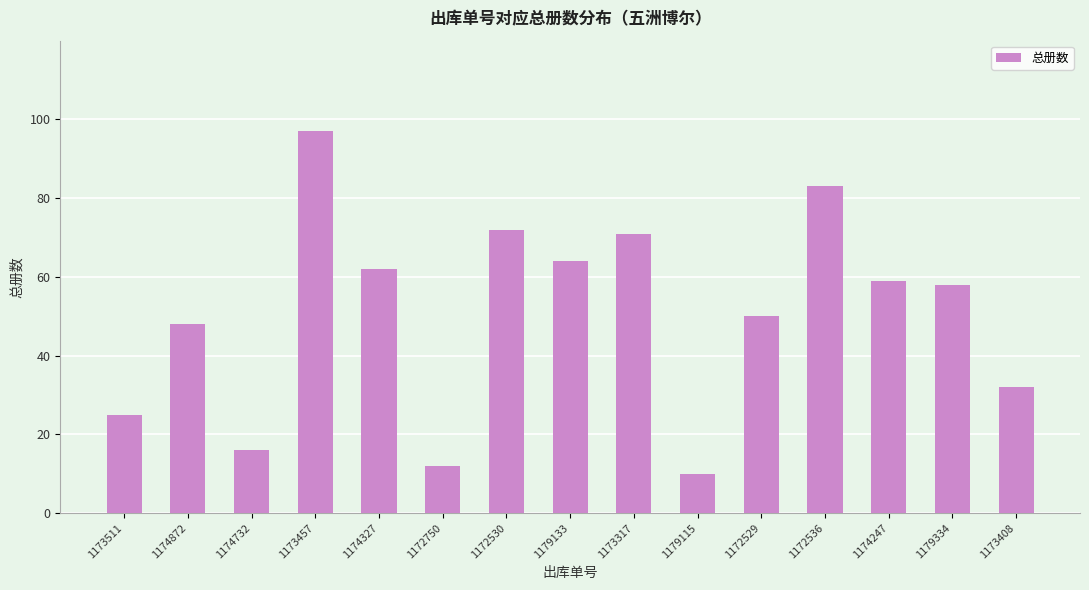

What is the label of the 6th bar from the left?

1172750